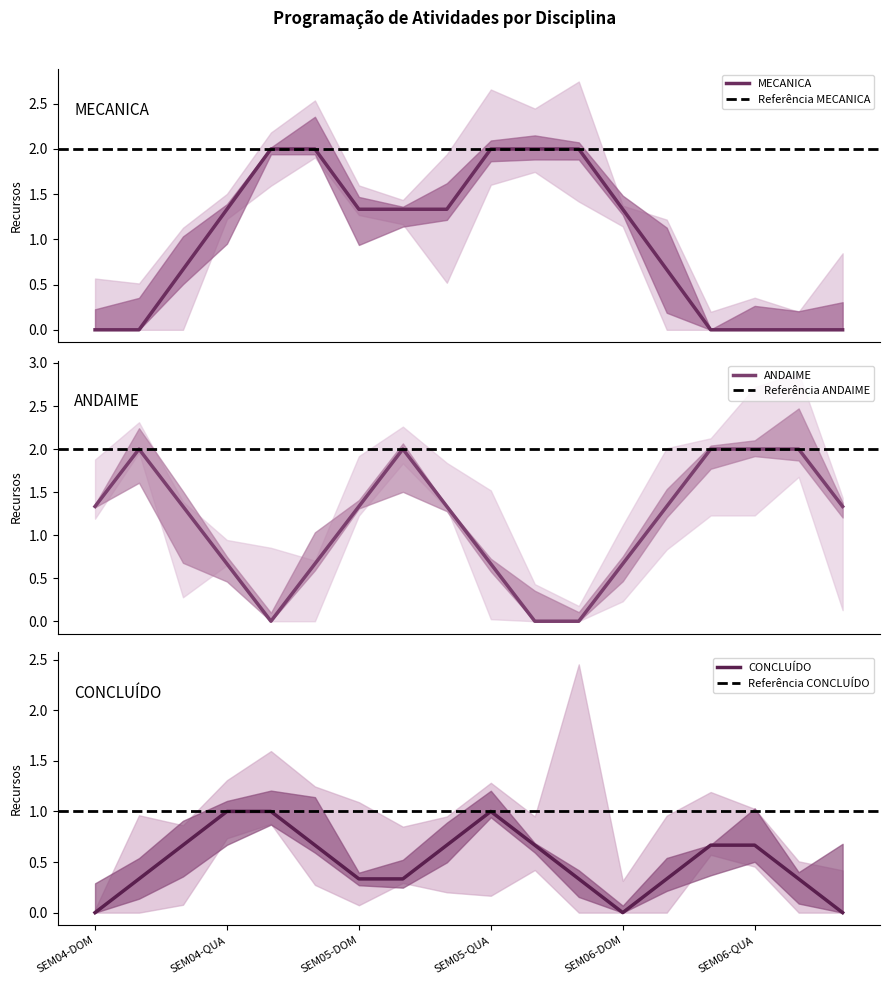

Does the chart display data point markers on the line(s)?

No